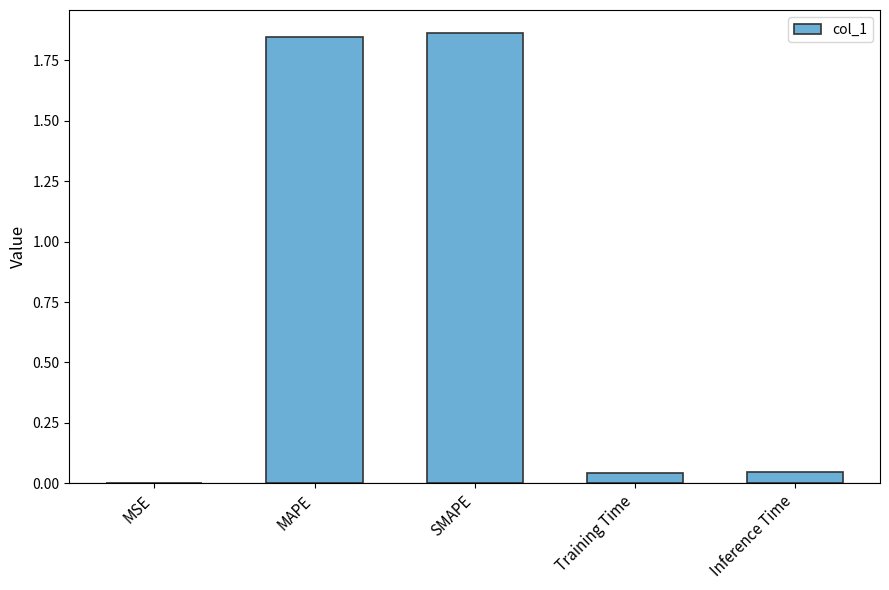

The chart shows a value of 0.0 at MSE. True or false?

True